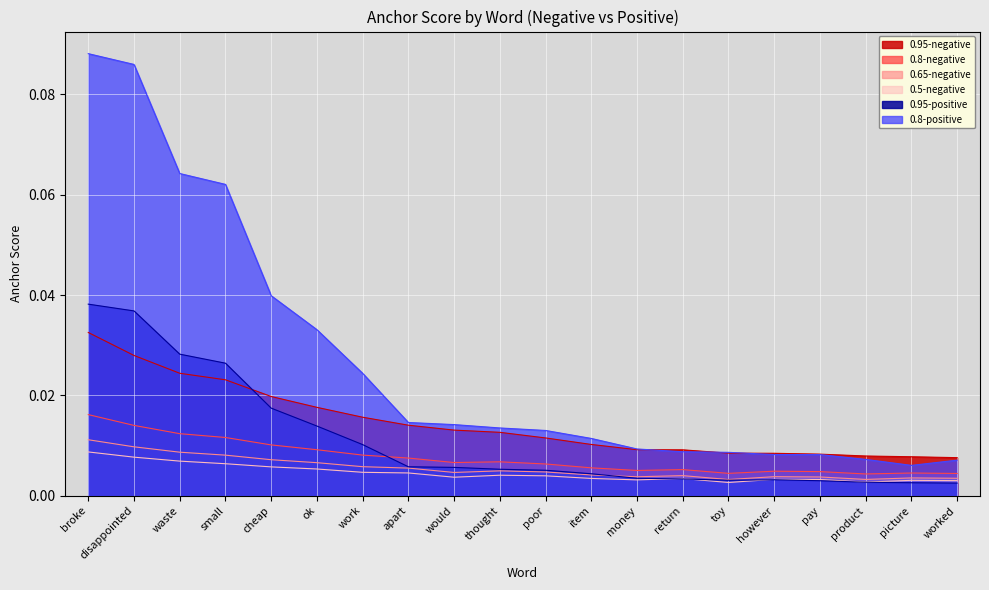

True or false: 0.8-negative has a value of 0.0 at picture.

False